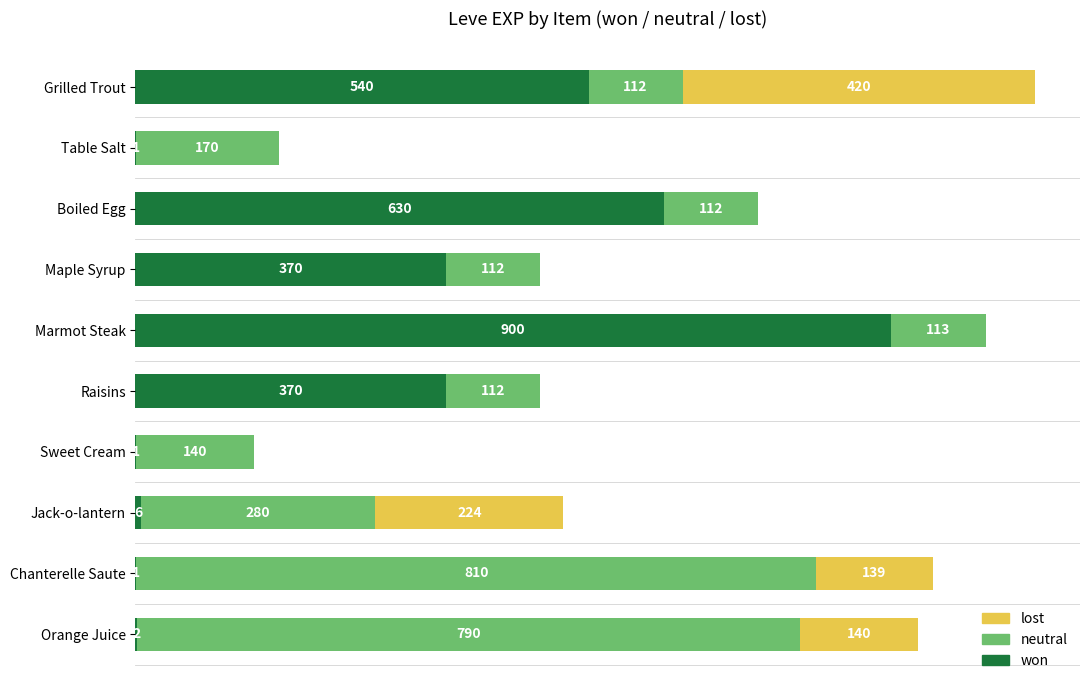

At which label does won reach its peak?

Marmot Steak